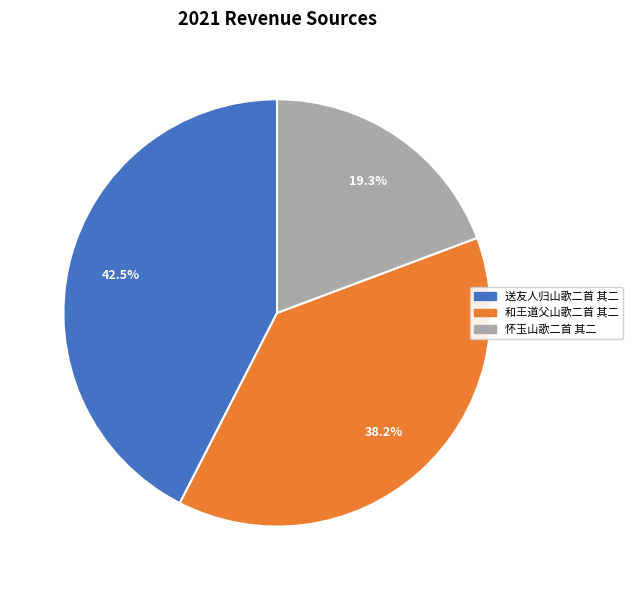

Is it true that 怀玉山歌二首 其二 is 27% of the pie?

False